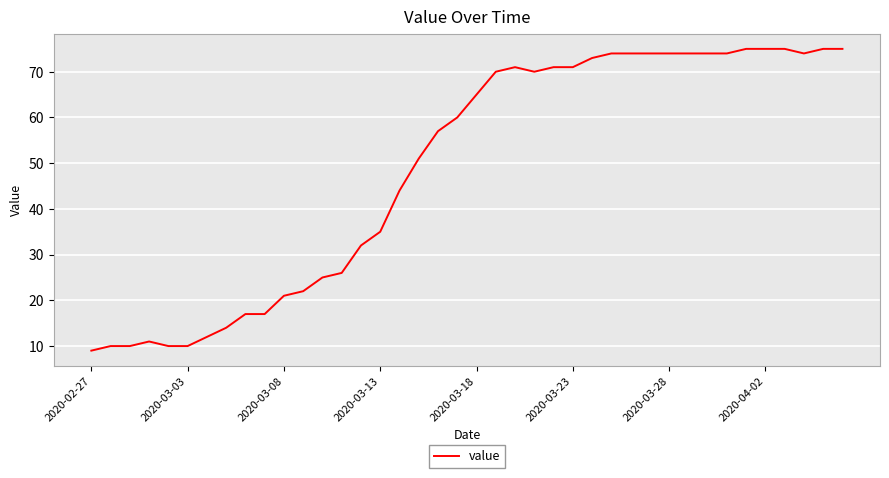

What is the difference between the maximum and minimum values?

66